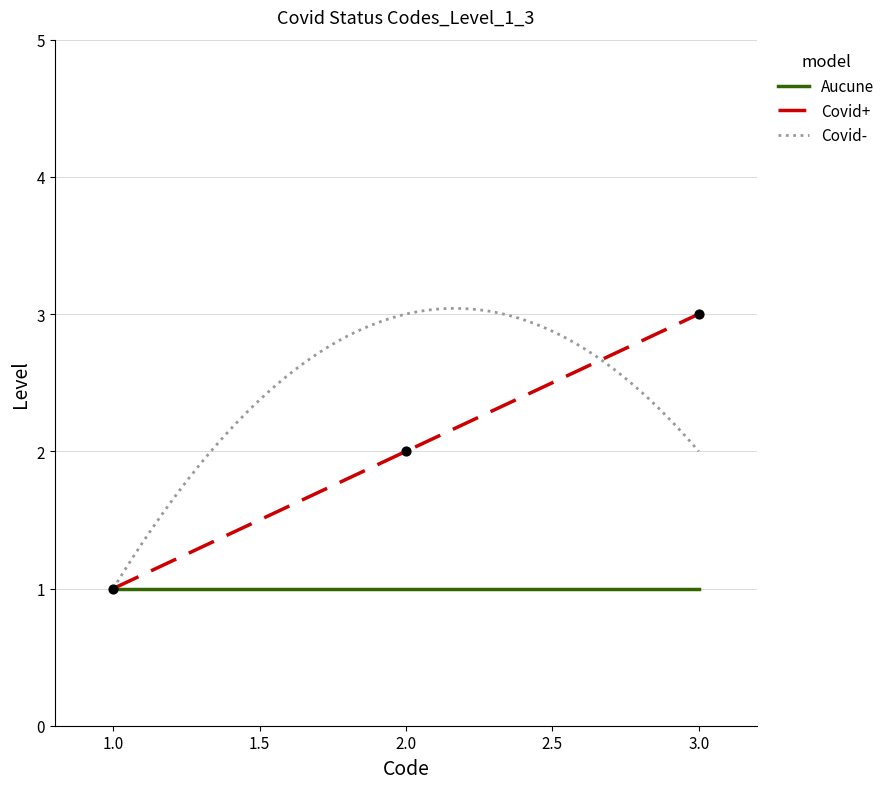

What is the total value across all series at 1?

3